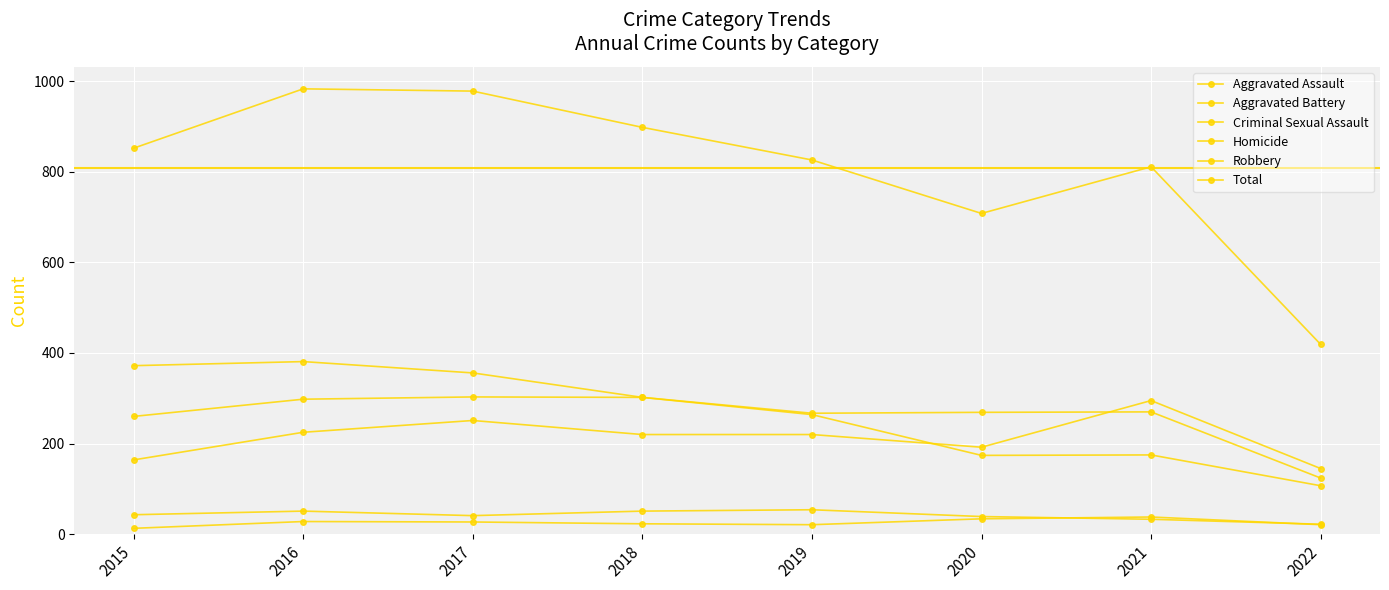

What is the sum of the Aggravated Assault values at 2017 and 2019?

471